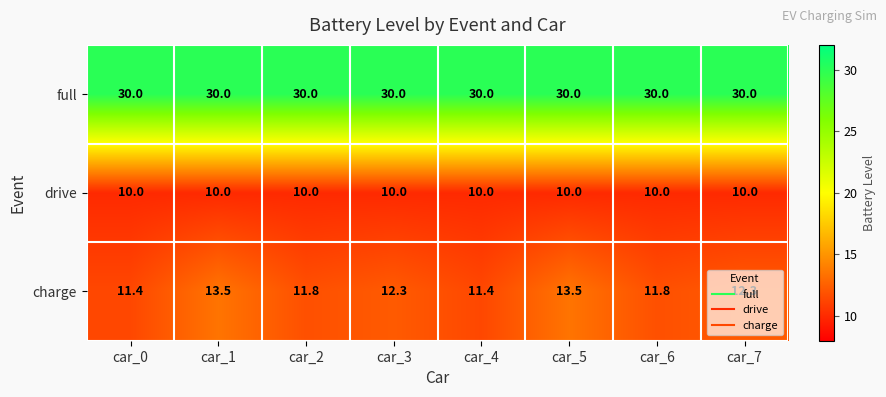

What is the total value across all series at car_4?

51.4